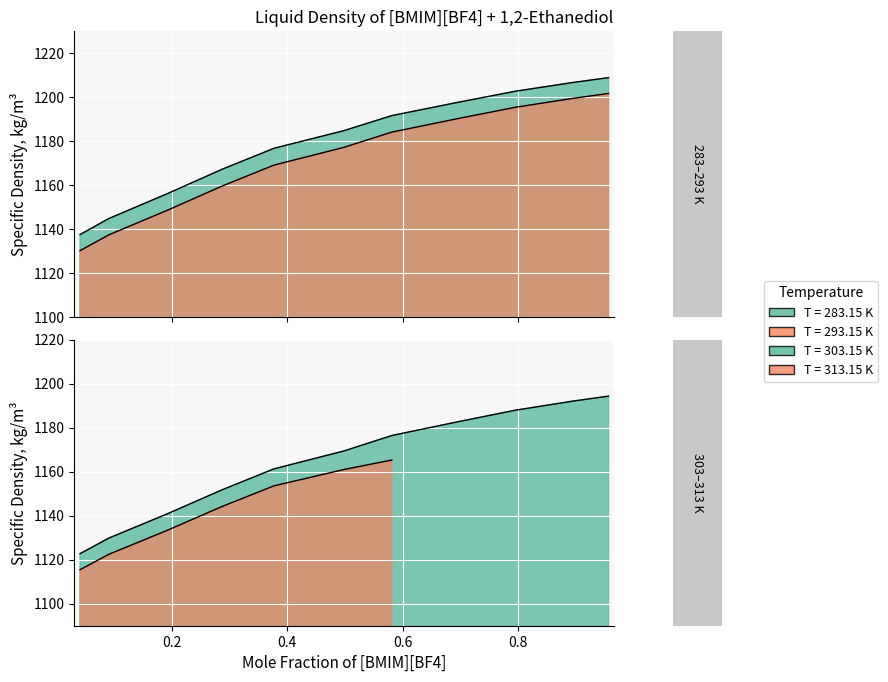

True or false: T=283.15 K and T=303.15 K cross at least once.

False